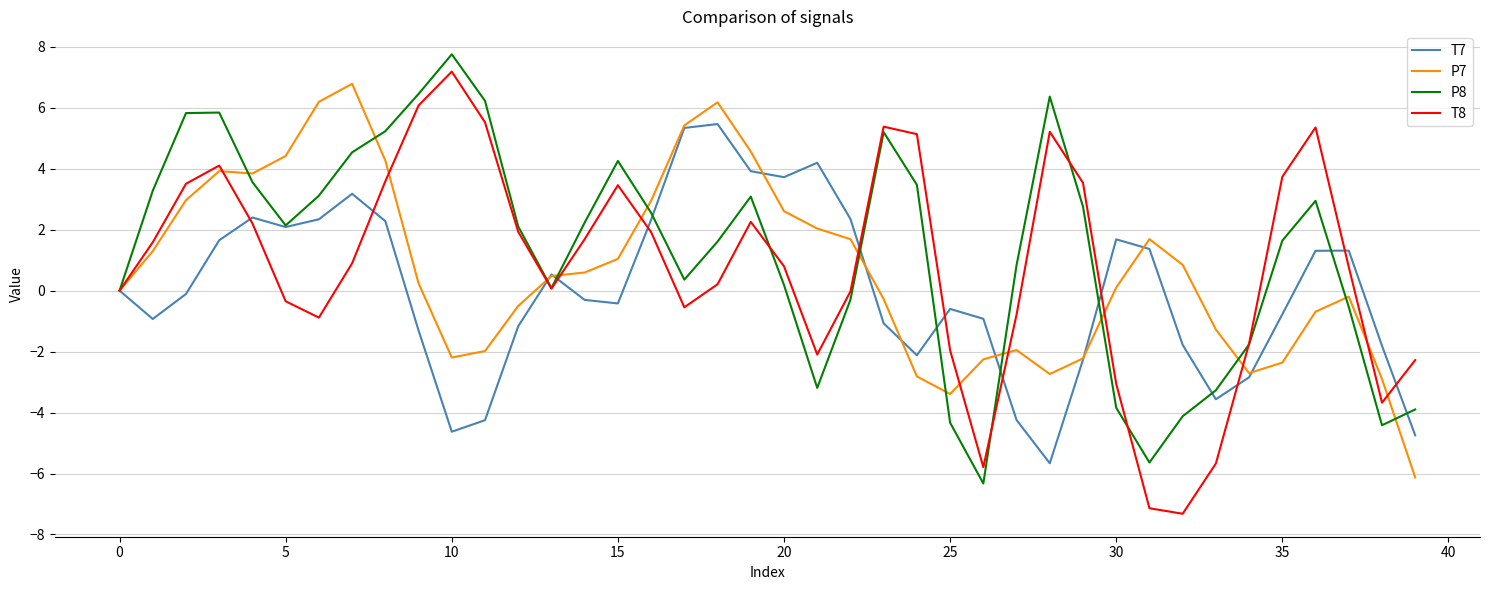

What is the maximum value shown in the chart?

7.8